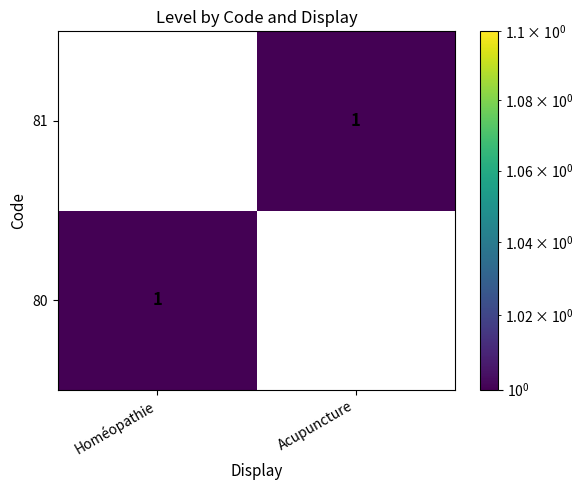

The 81 series shows 1 at Acupuncture. True or false?

True